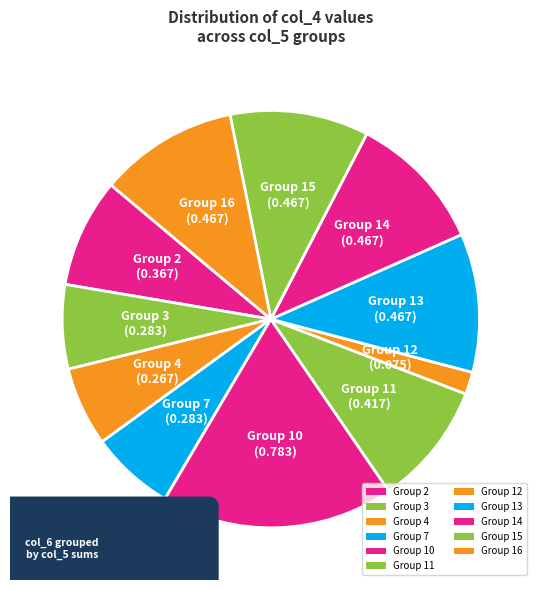

To the nearest percent, what portion does 14 represent?

11%